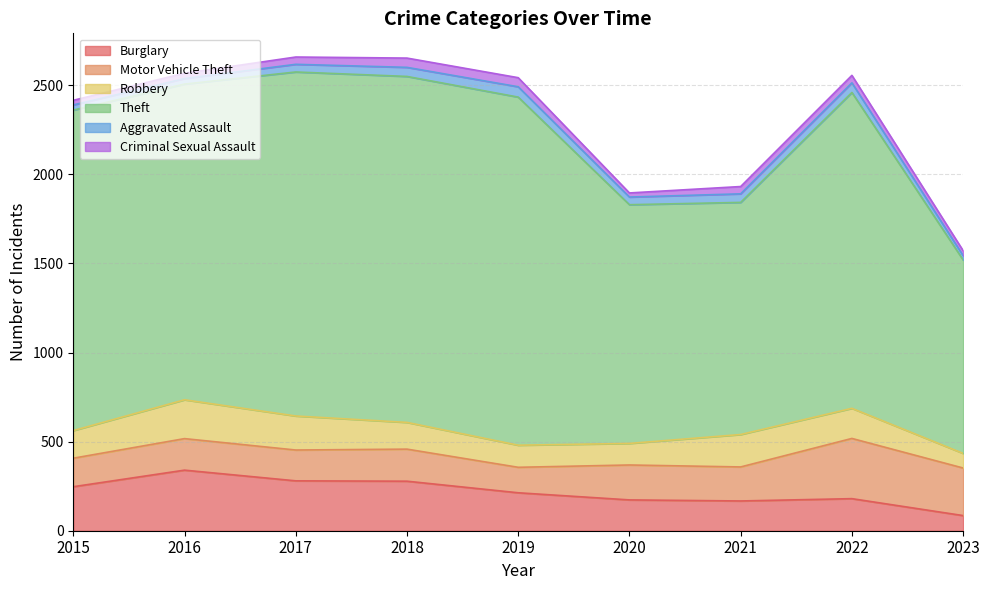

Read the Criminal Sexual Assault value at 2021.

41